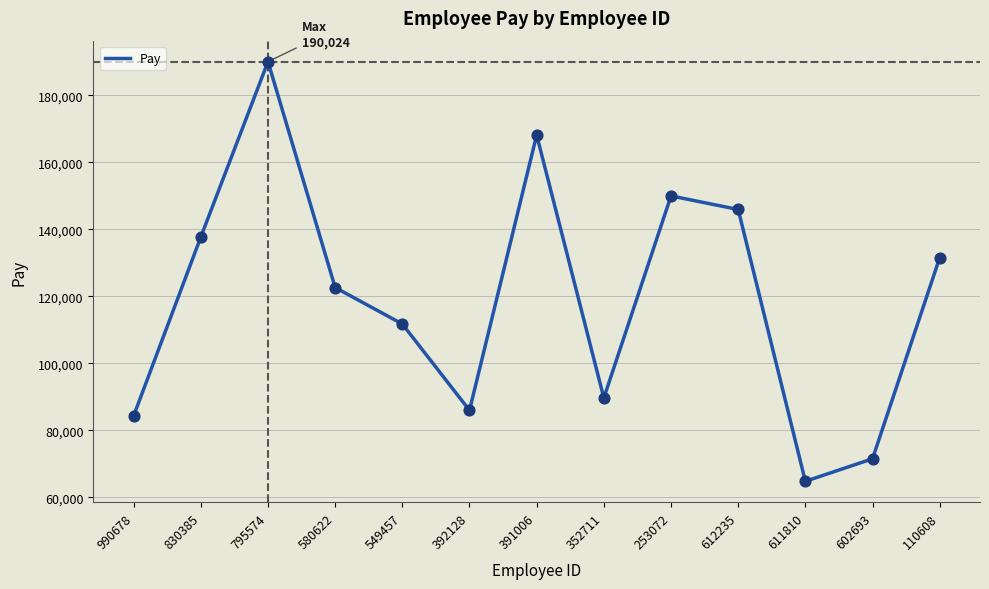

What is the ratio of the value at 352711 to the value at 612235?

0.6